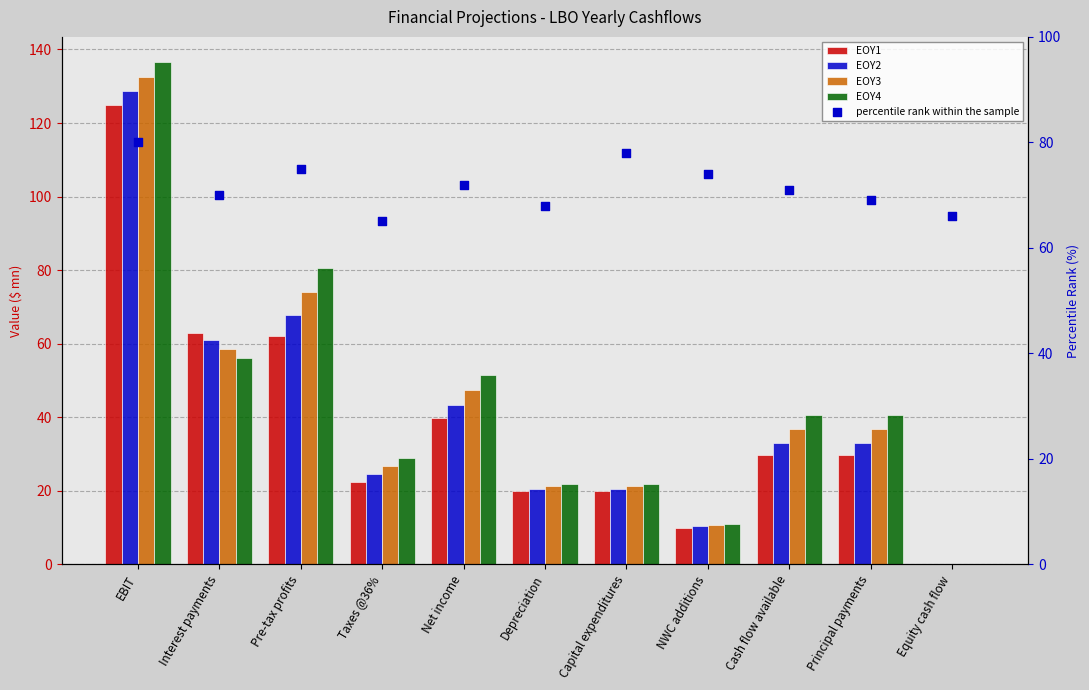

Which series has the widest spread of Y values?

EOY4